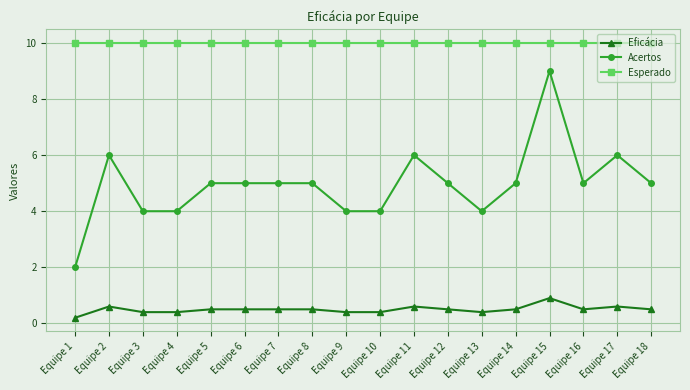

What is the difference between the highest and lowest values at Equipe 16?

9.5